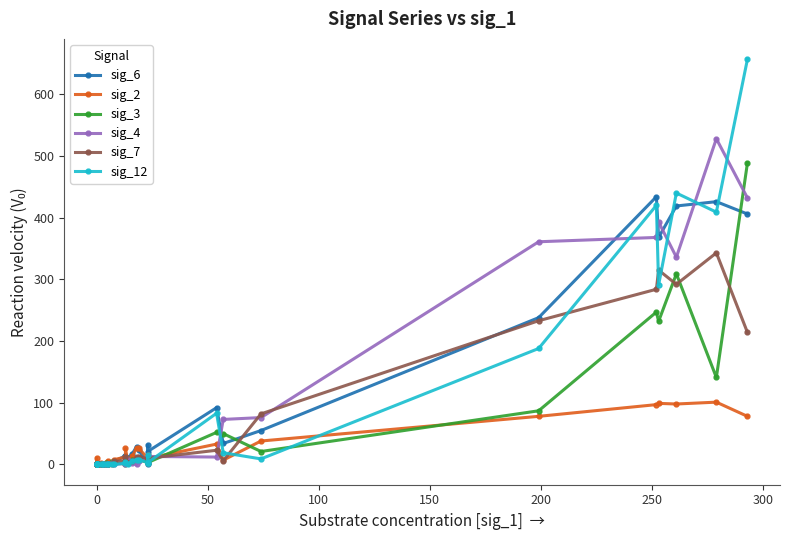

Rank the series by their maximum value, from highest to lowest.

sig_12, sig_4, sig_3, sig_6, sig_7, sig_2